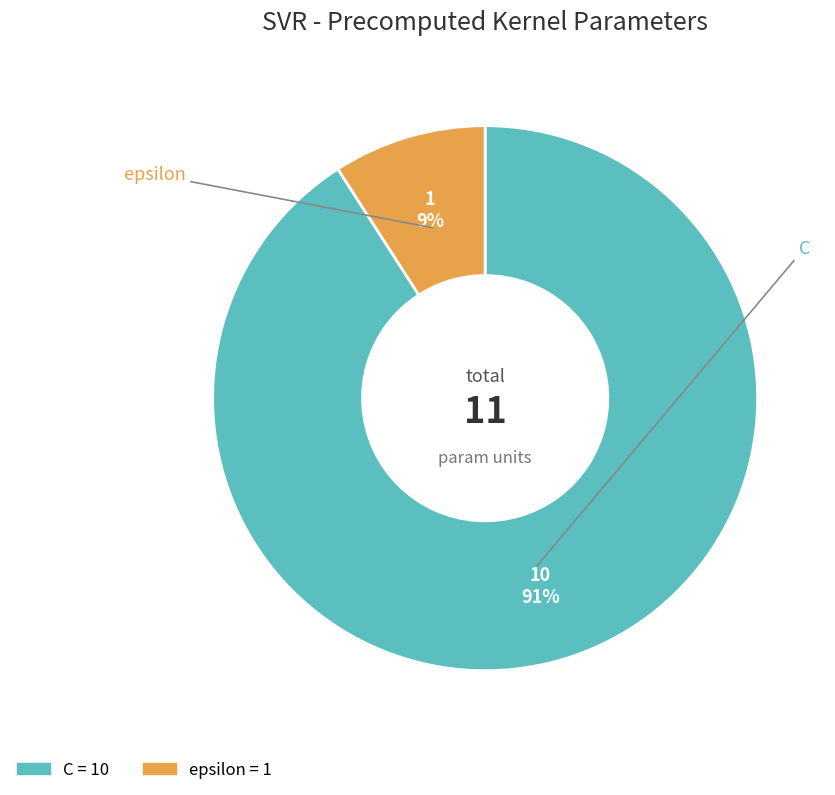

Which slice represents more than half of the pie?

C